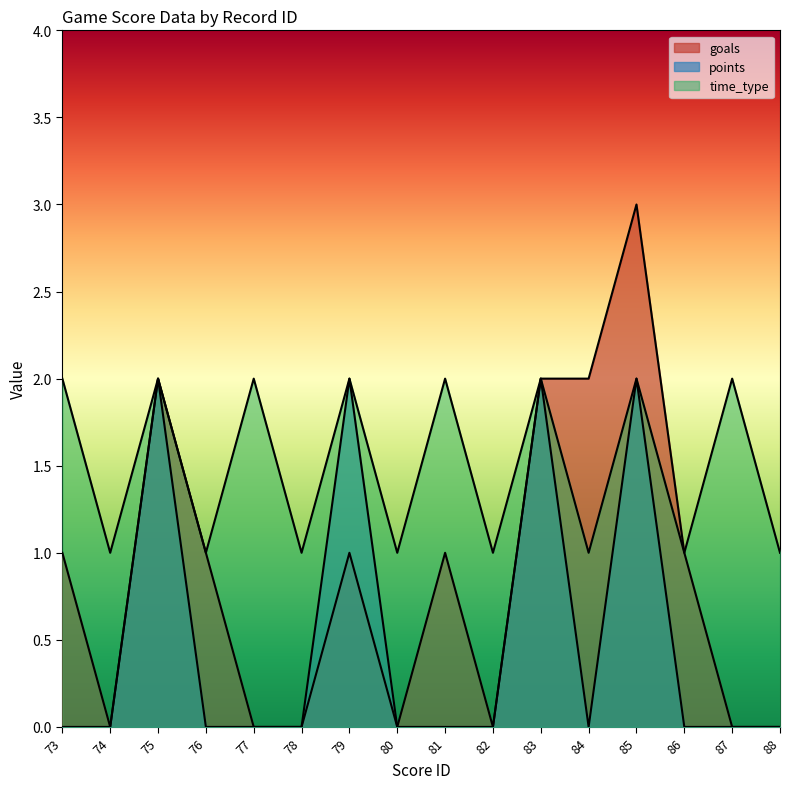

Where does the goals series first go above 1?

75